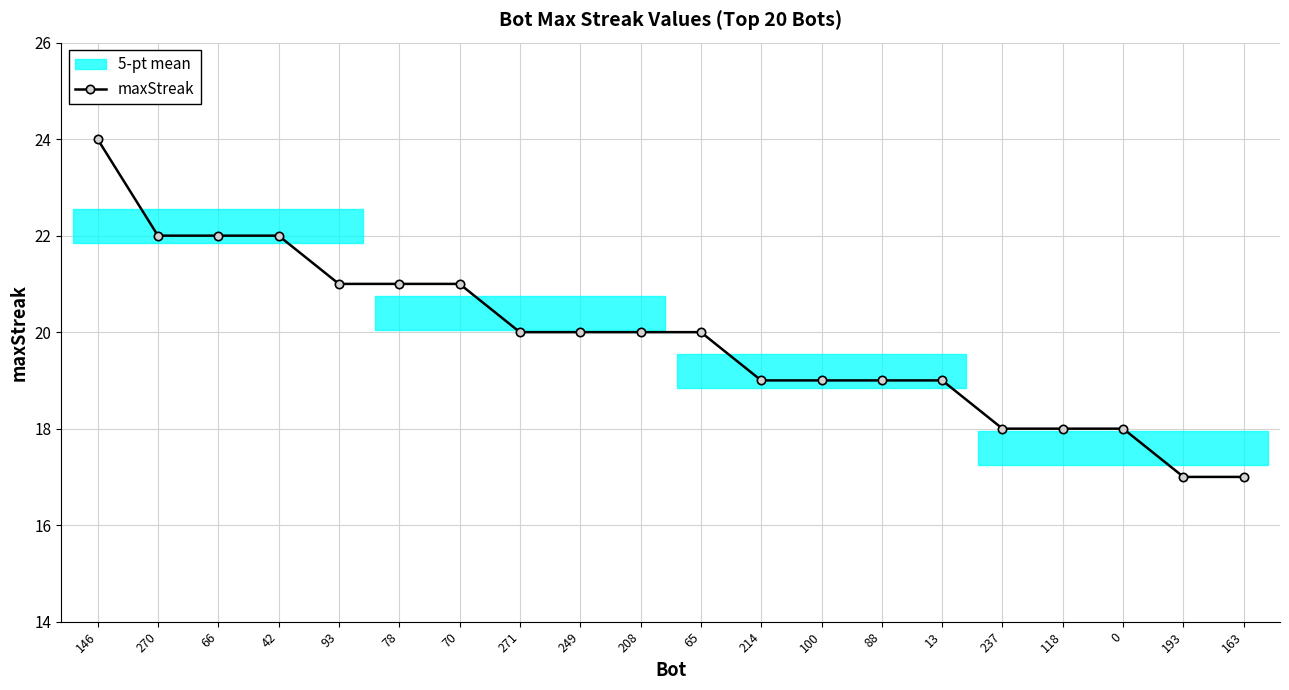

What is the label of the 10th point from the left?

208